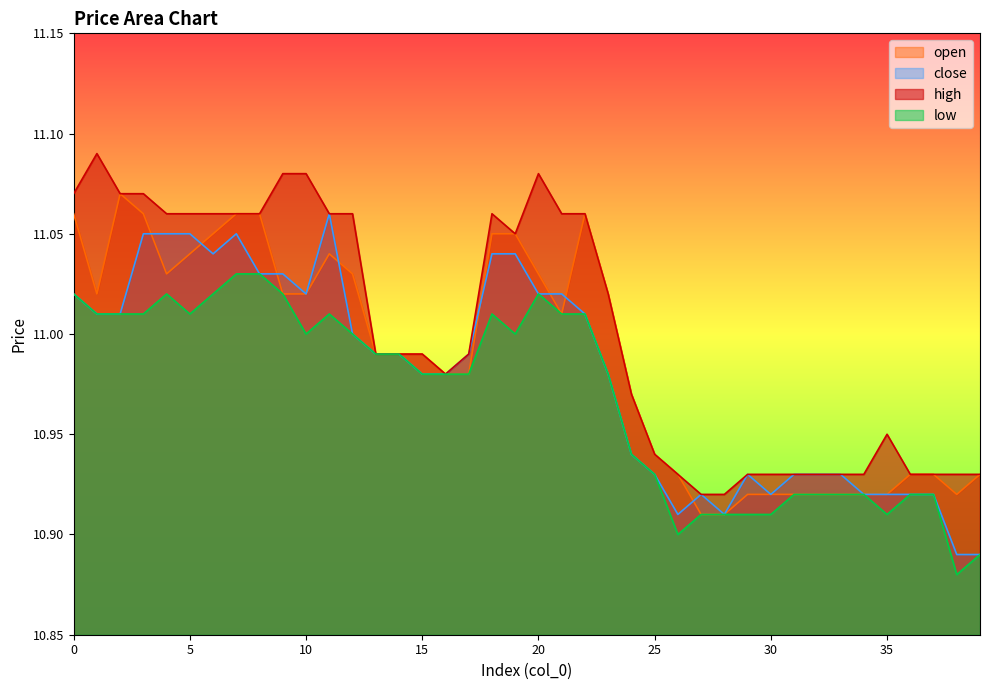

Rank the series at 22 from lowest to highest value.

close, low, open, high